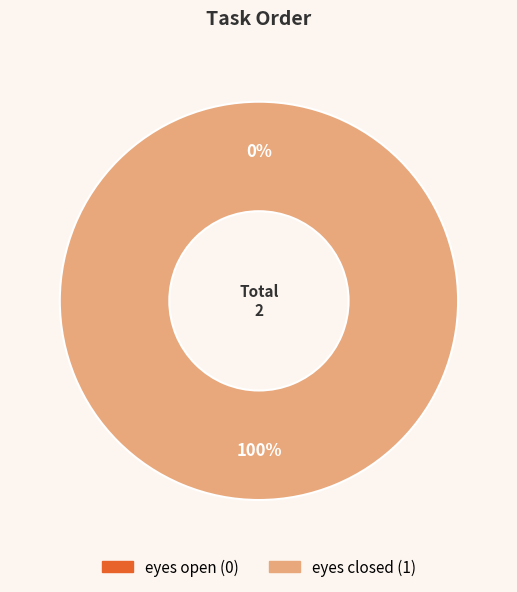

Is it true that eyes closed is 100% of the pie?

True